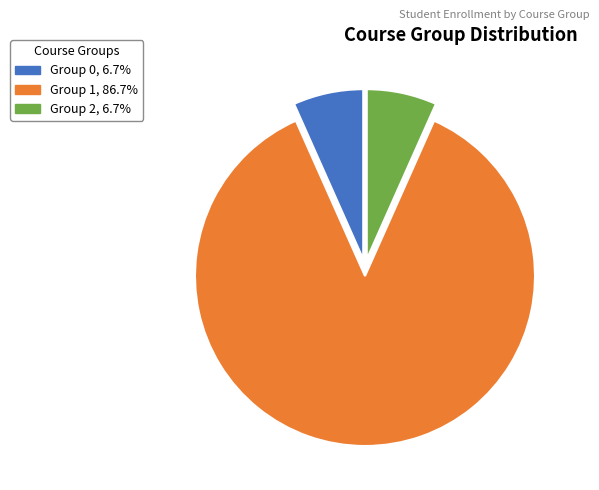

Combined, do Group 0, 6.7% and Group 2, 6.7% account for over 50%?

No